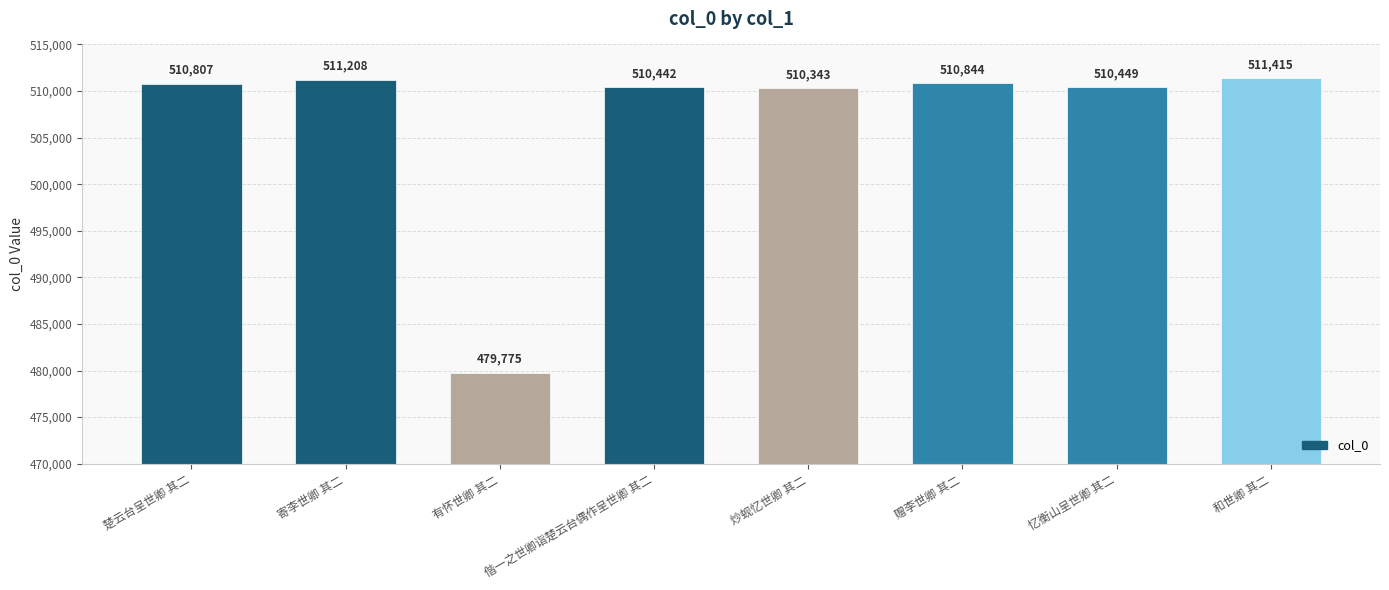

What is the value of the 4th bar from the left?

510442